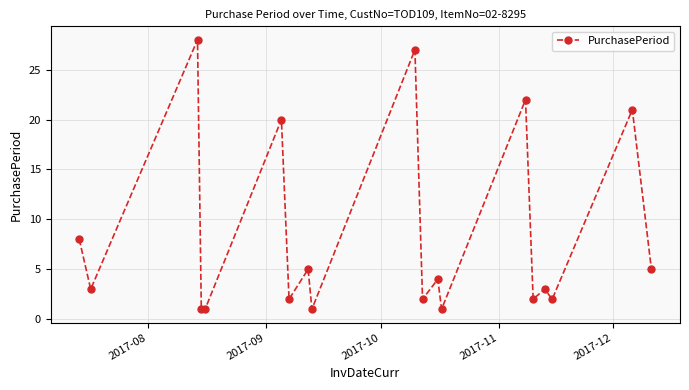

Count the number of categories in the chart.

19